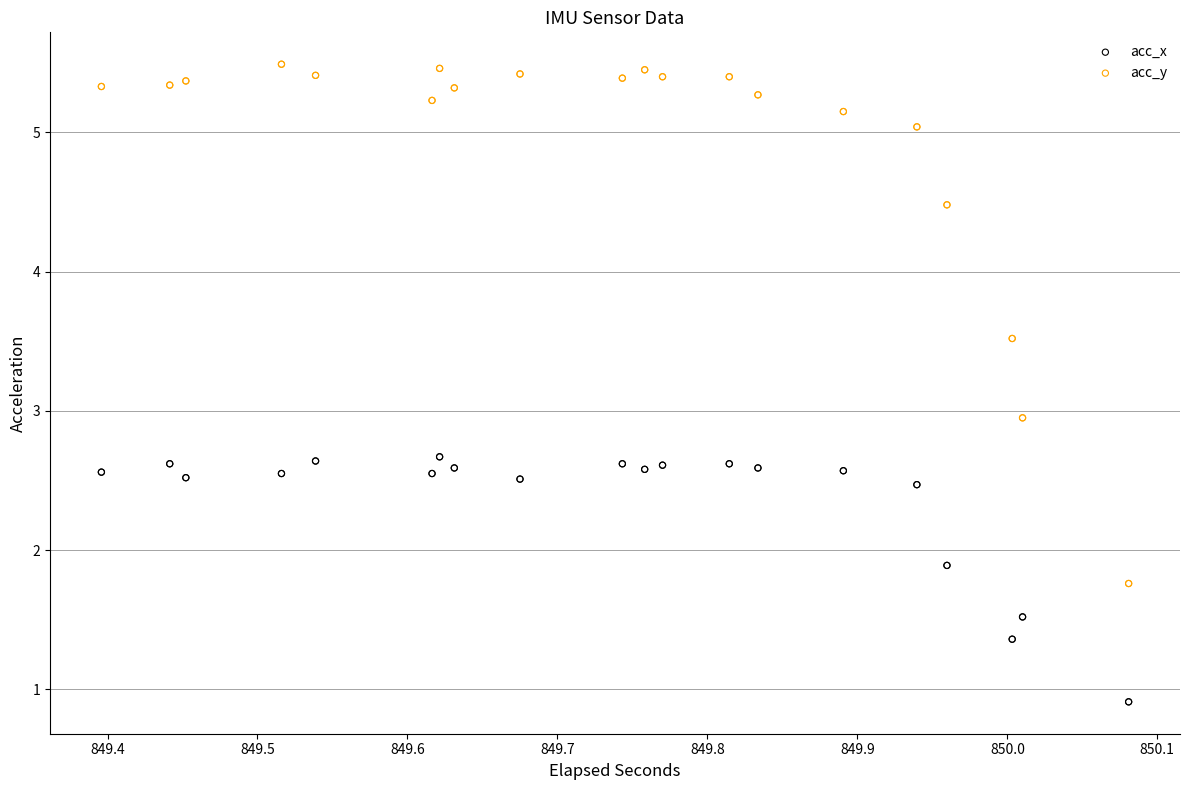

Which series reaches the minimum Y coordinate?

acc_x